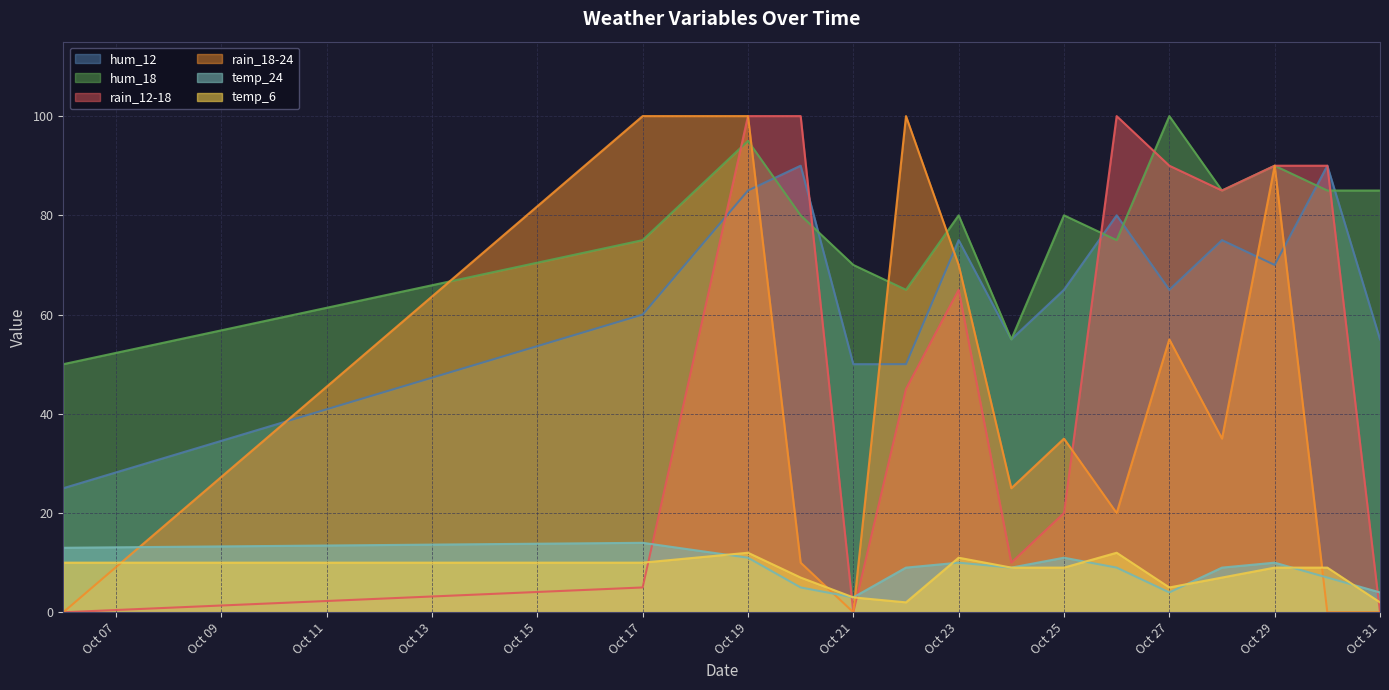

Which category has the lowest value in the temp_6 series?

2023-10-22